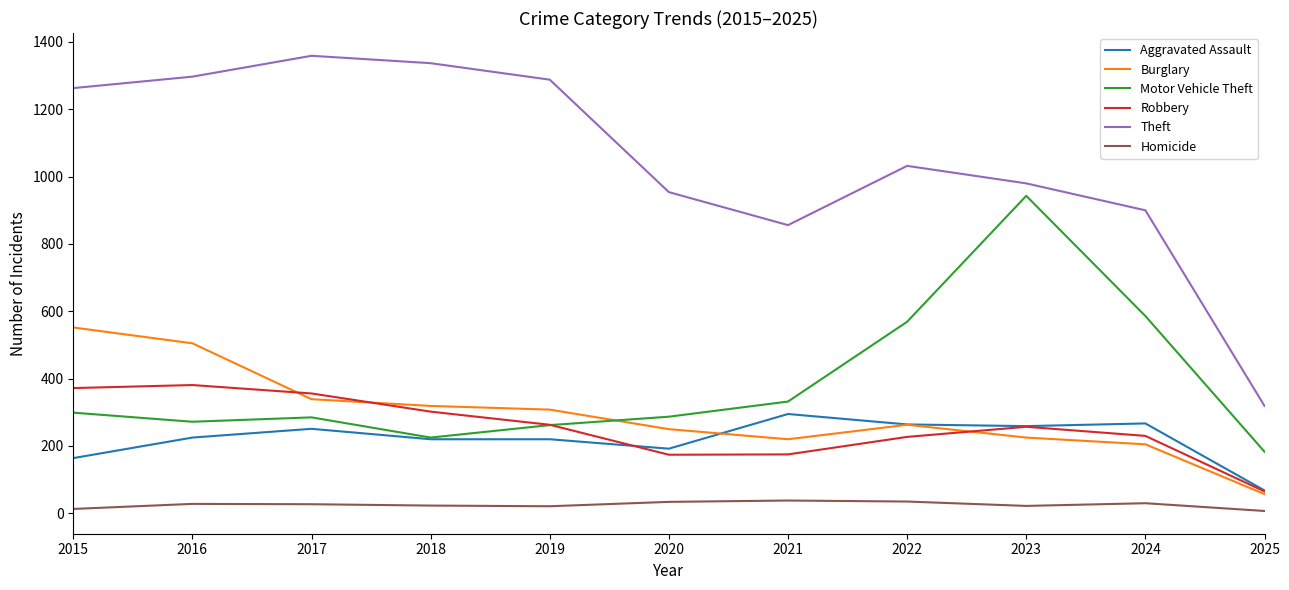

Is the value of Theft at 2018 greater than the value of Motor Vehicle Theft at 2015?

Yes